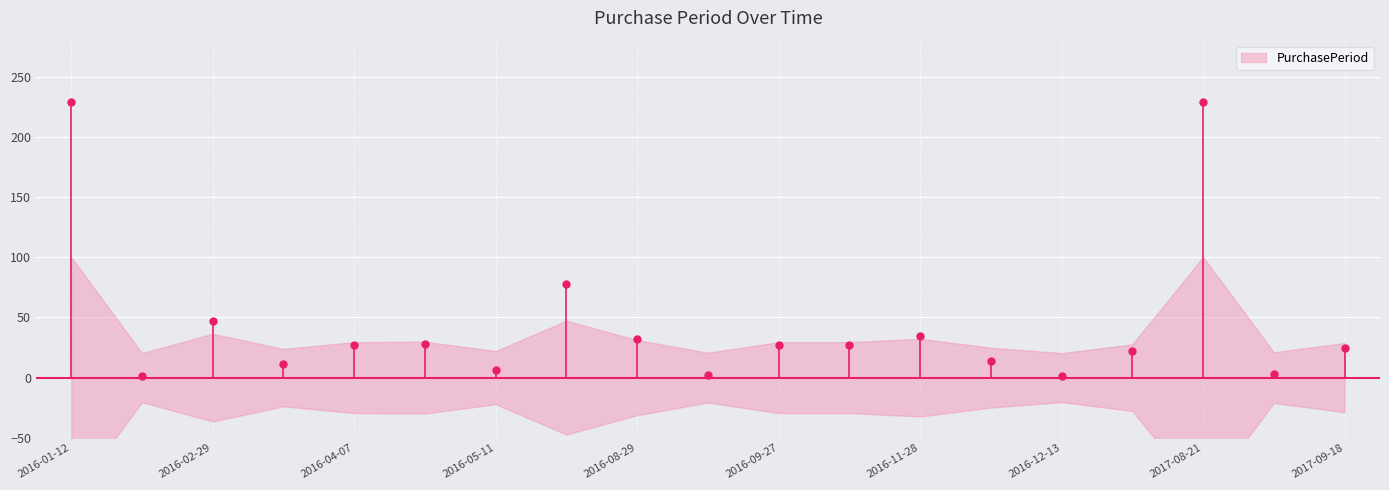

What is the minimum value shown in the chart?

1